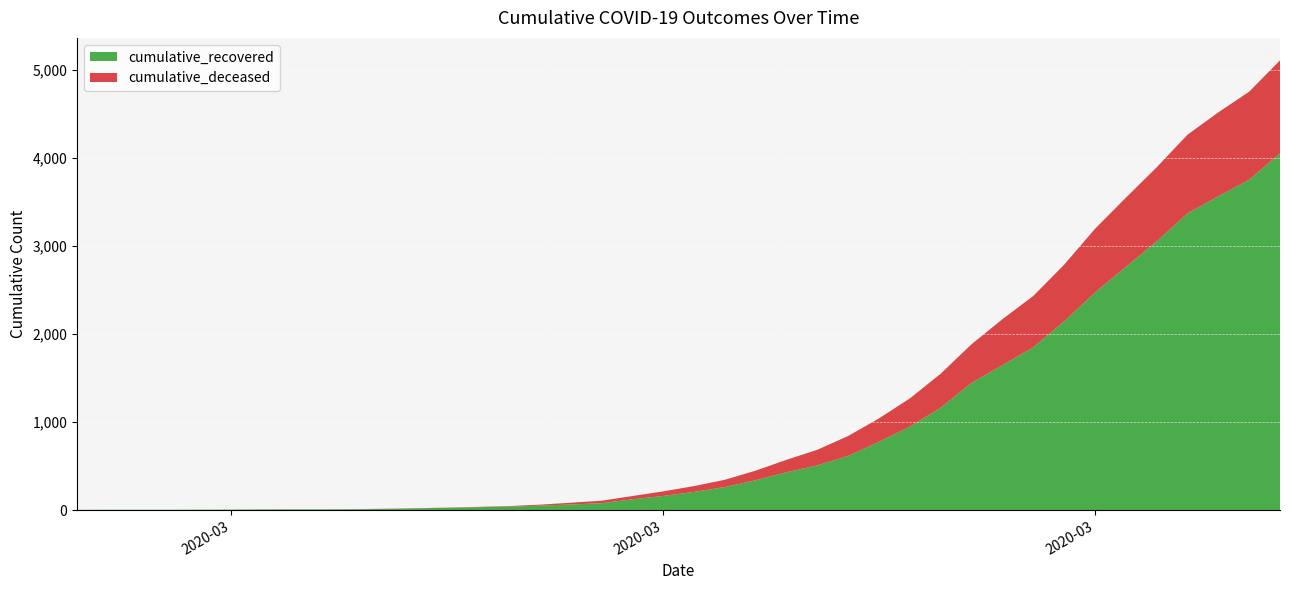

Reading right to left, what are all the values shown in this chart?

cumulative_recovered: 2020-04-06=4054	2020-04-05=3755	2020-04-04=3566	2020-04-03=3372	2020-04-02=3052	2020-04-01=2764	2020-03-31=2472	2020-03-30=2145	2020-03-29=1850	2020-03-28=1647	2020-03-27=1445	2020-03-26=1163	2020-03-25=947	2020-03-24=776	2020-03-23=615	2020-03-22=508	2020-03-21=429	2020-03-20=339	2020-03-19=261	2020-03-18=206	2020-03-17=160	2020-03-16=122	2020-03-15=78	2020-03-14=63	2020-03-13=50	2020-03-12=39	2020-03-11=32	2020-03-10=26	2020-03-09=19	2020-03-08=13	2020-03-07=9	2020-03-06=8	2020-03-05=8	2020-03-04=7	2020-03-03=5	2020-03-02=4	2020-03-01=3	2020-02-29=3	2020-02-28=3	2020-02-27=2
cumulative_deceased: 2020-04-06=1057	2020-04-05=1000	2020-04-04=954	2020-04-03=894	2020-04-02=843	2020-04-01=785	2020-03-31=724	2020-03-30=643	2020-03-29=583	2020-03-28=522	2020-03-27=440	2020-03-26=387	2020-03-25=322	2020-03-24=266	2020-03-23=227	2020-03-22=177	2020-03-21=142	2020-03-20=109	2020-03-19=83	2020-03-18=66	2020-03-17=52	2020-03-16=37	2020-03-15=28	2020-03-14=20	2020-03-13=11	2020-03-12=6	2020-03-11=4	2020-03-10=2	2020-03-09=2	2020-03-08=2	2020-03-07=1	2020-03-06=0	2020-03-05=0	2020-03-04=0	2020-03-03=0	2020-03-02=0	2020-03-01=0	2020-02-29=0	2020-02-28=0	2020-02-27=0